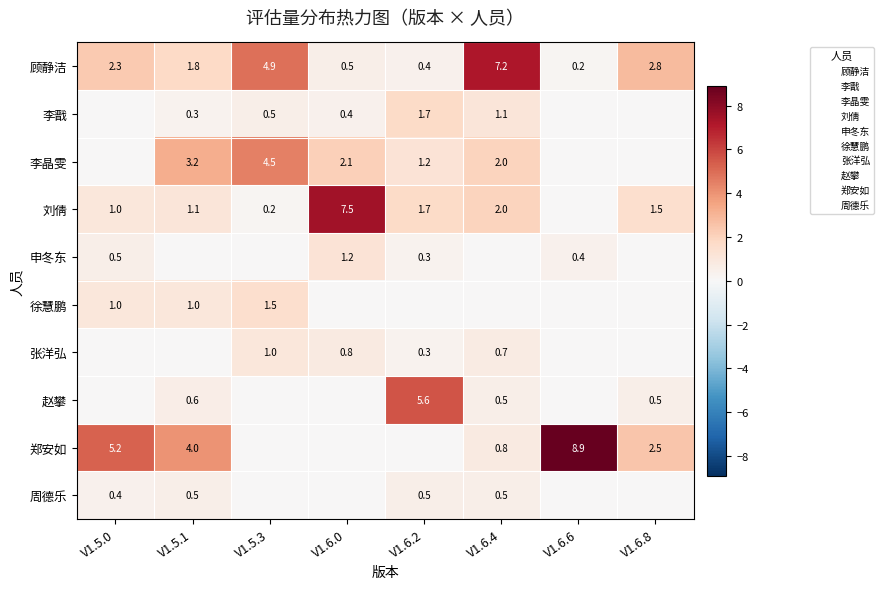

The value of 张洋弘 at V1.5.0 is 0.0. True or false?

True